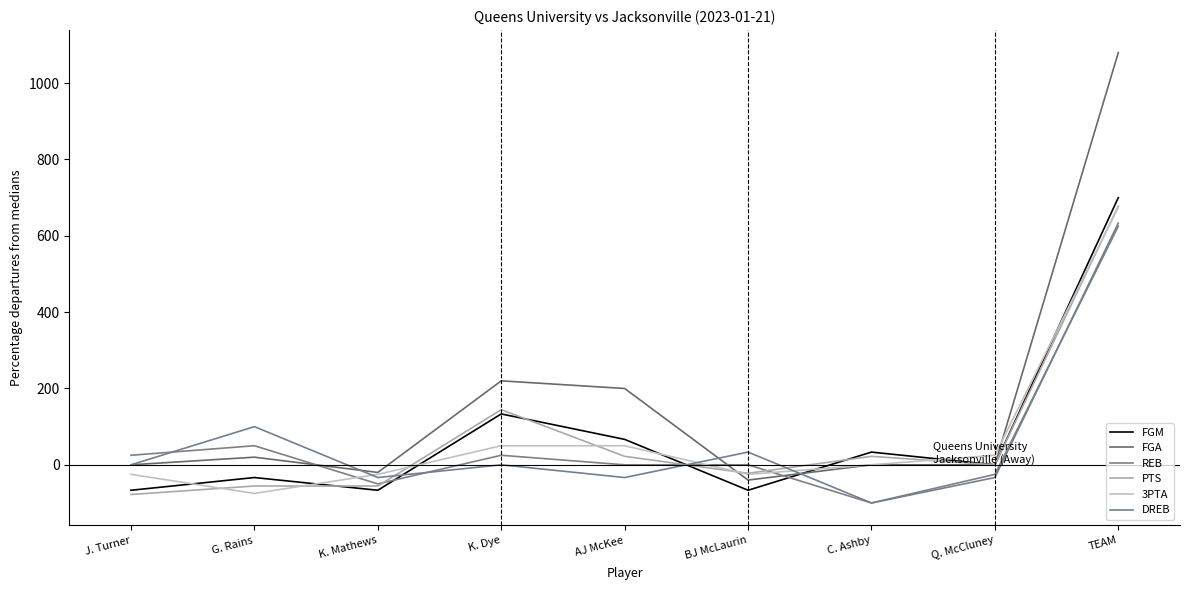

Rank the categories by 3PTA value from lowest to highest.

G. Rains, J. Turner, K. Mathews, BJ McLaurin, C. Ashby, Q. McCluney, K. Dye, AJ McKee, TEAM